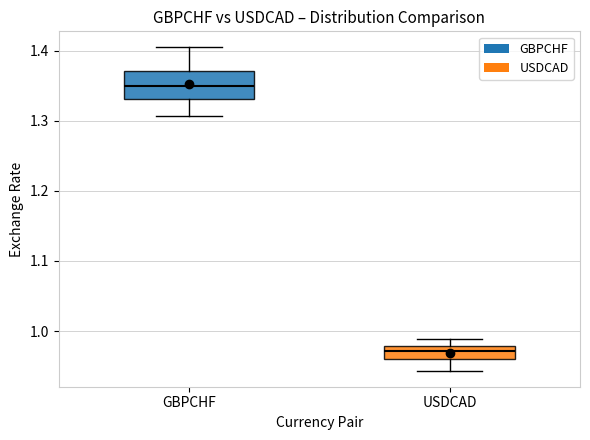

Reading left to right, transcribe this box plot: for each box, give where its median line is, the range the box spans, and where its two whiskers end, as read against the y-axis. The values are not printed on the chart, so give them approximately, as read against the axis.

GBPCHF: median 1.35, box 1.33 to 1.37, whiskers 1.31 to 1.40
USDCAD: median 0.97, box 0.96 to 0.98, whiskers 0.94 to 0.99